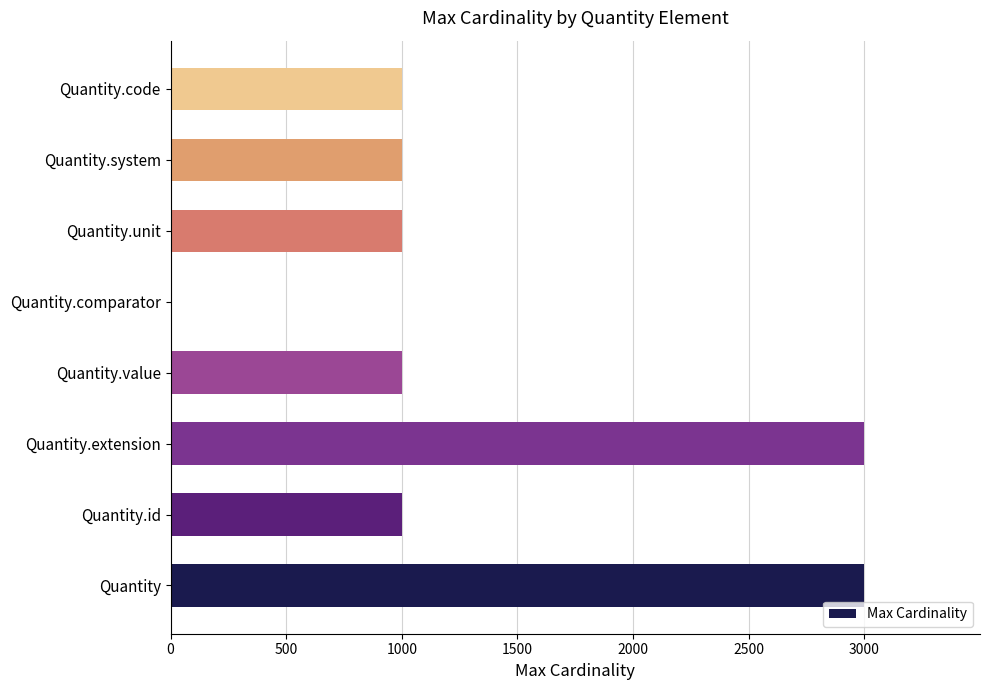

What is the change in value from Quantity to Quantity.unit?

-2000